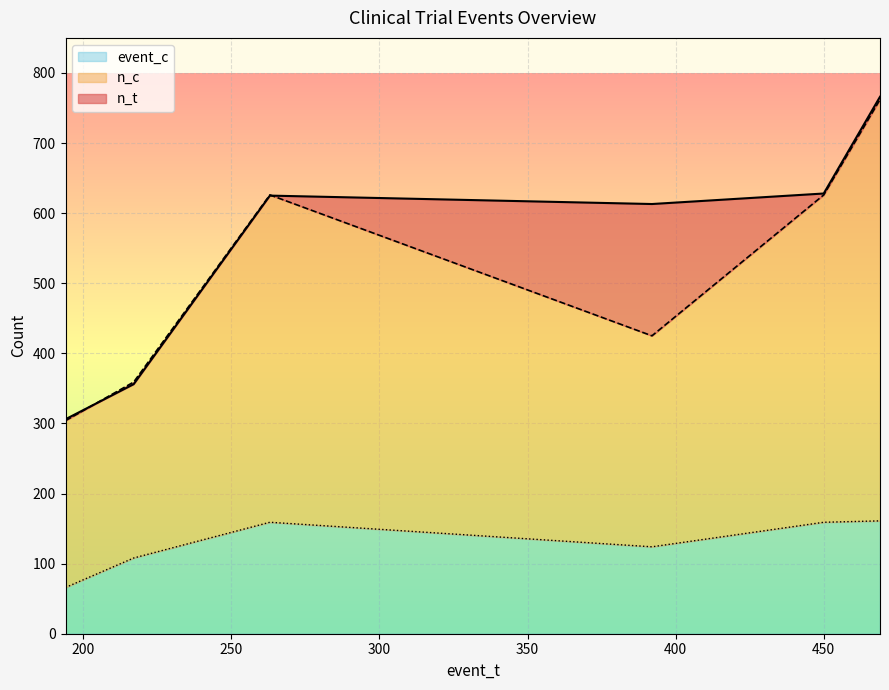

How many series are shown in this chart?

3